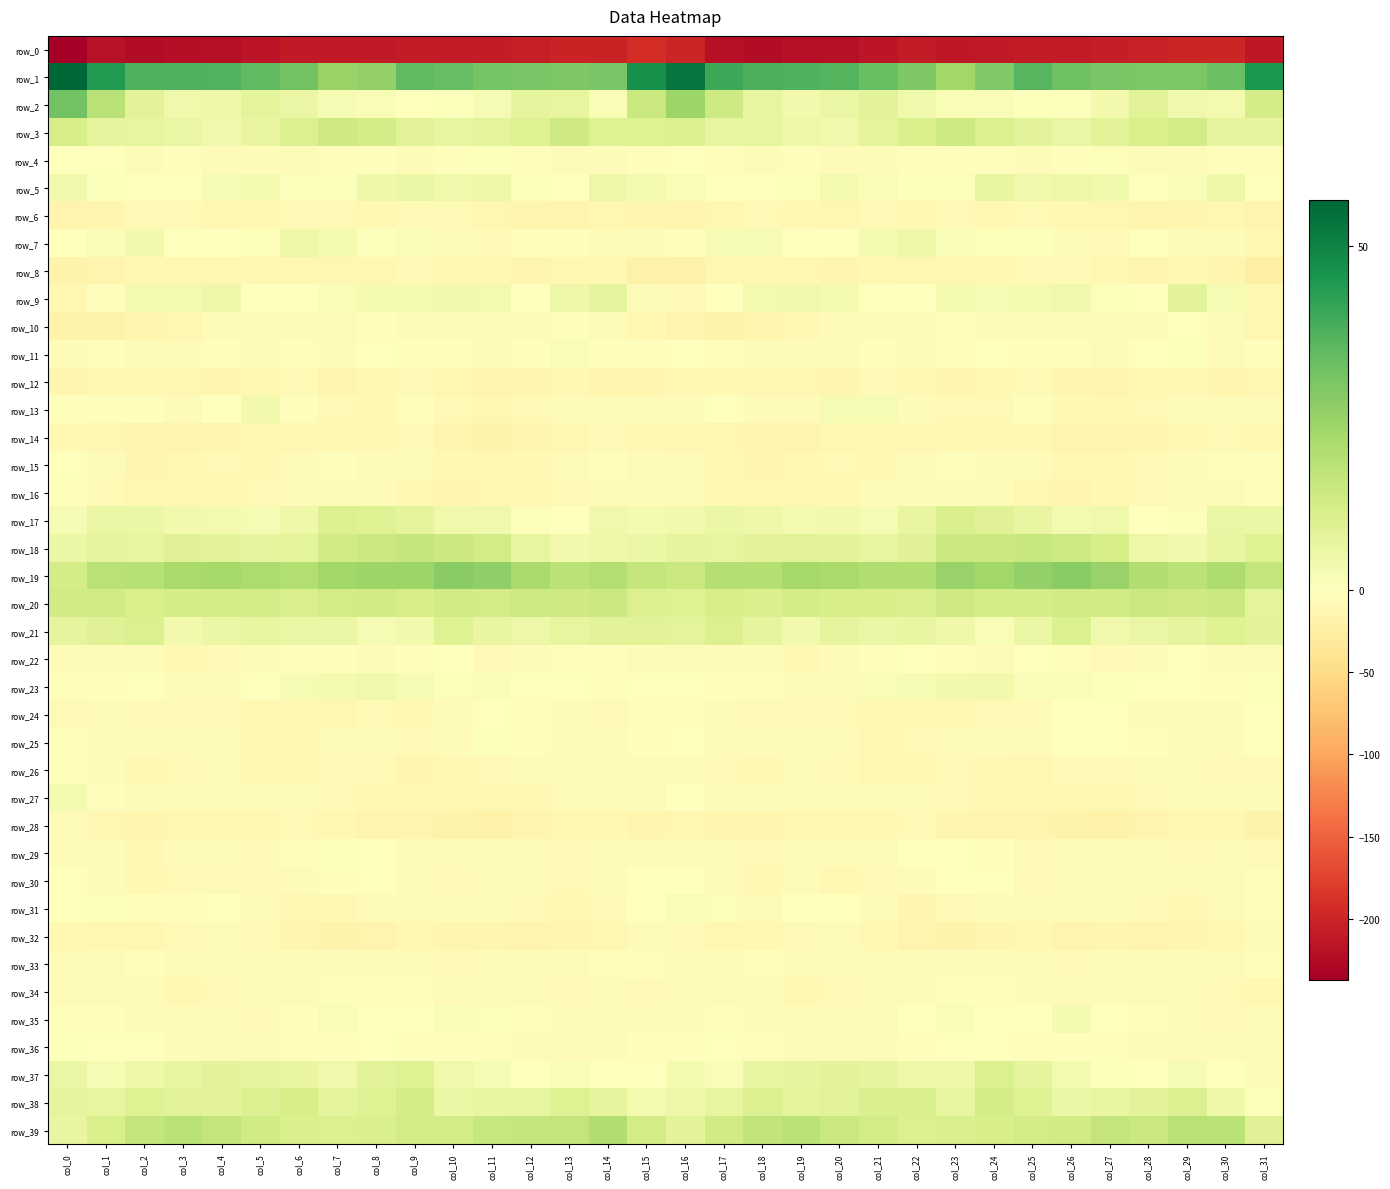

Which category has the highest value across all series?

col_0